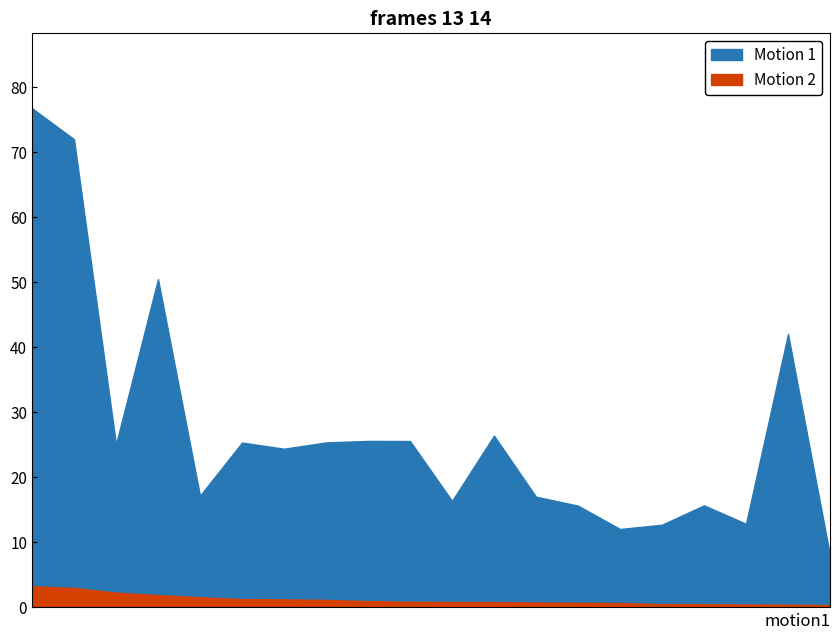

Read the Motion 2 value at 19.

0.3